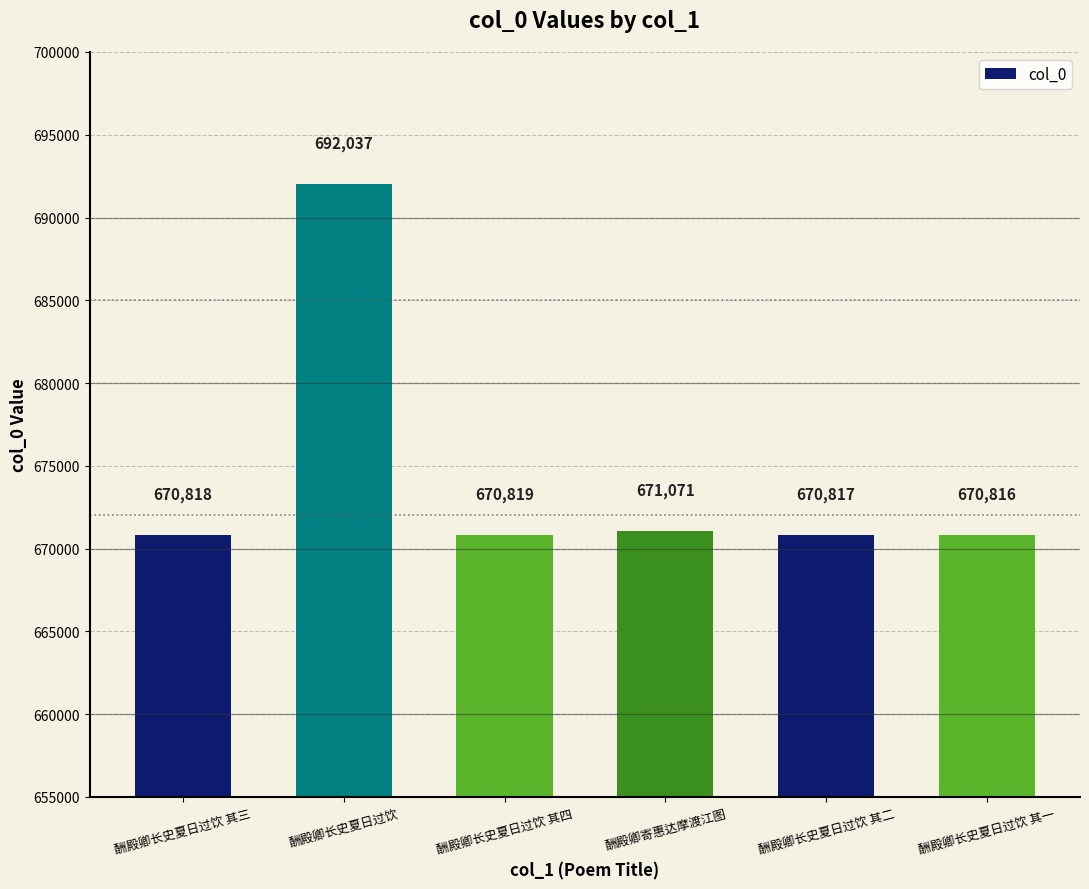

Rank the categories by value from lowest to highest.

酬殿卿长史夏日过饮 其一, 酬殿卿长史夏日过饮 其二, 酬殿卿长史夏日过饮 其三, 酬殿卿长史夏日过饮 其四, 酬殿卿寄惠达摩渡江图, 酬殿卿长史夏日过饮